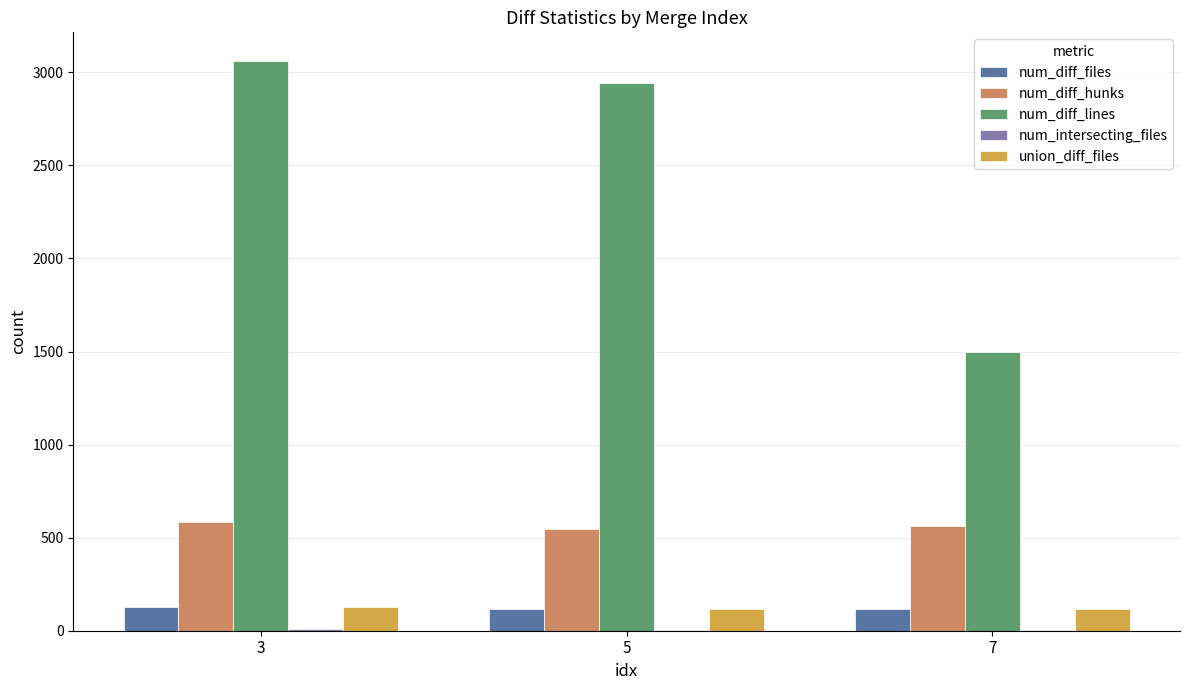

Which series has the largest total across all categories?

num_diff_lines